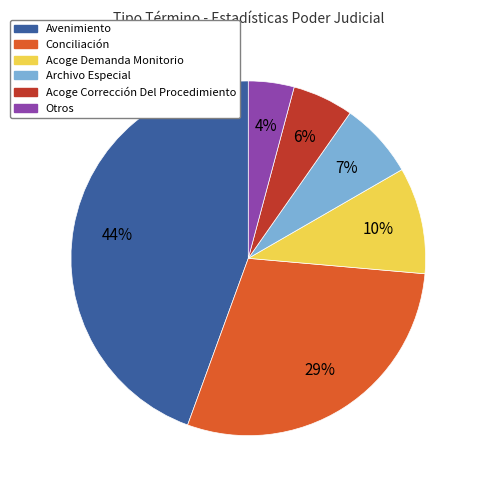

Is the sum of Otros and Archivo Especial greater than half?

No